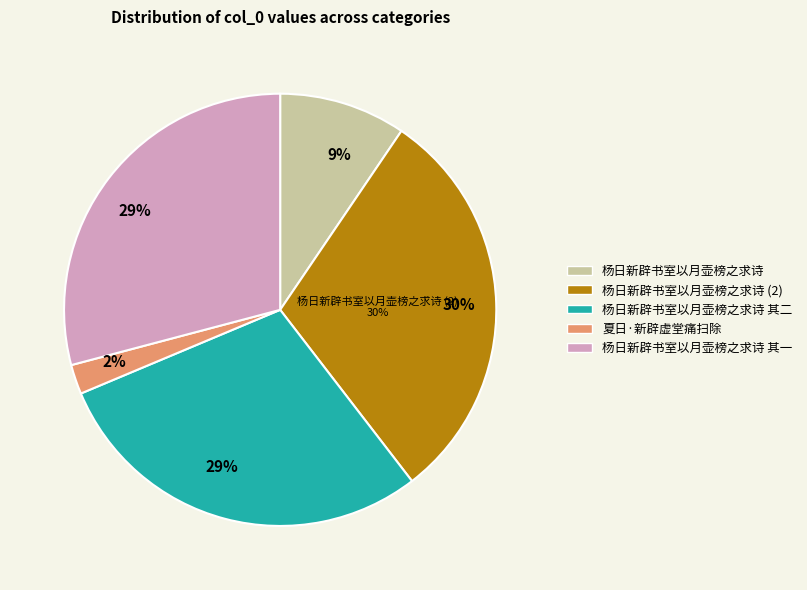

The 杨日新辟书室以月壶榜之求诗 slice represents 18% of the pie. True or false?

False